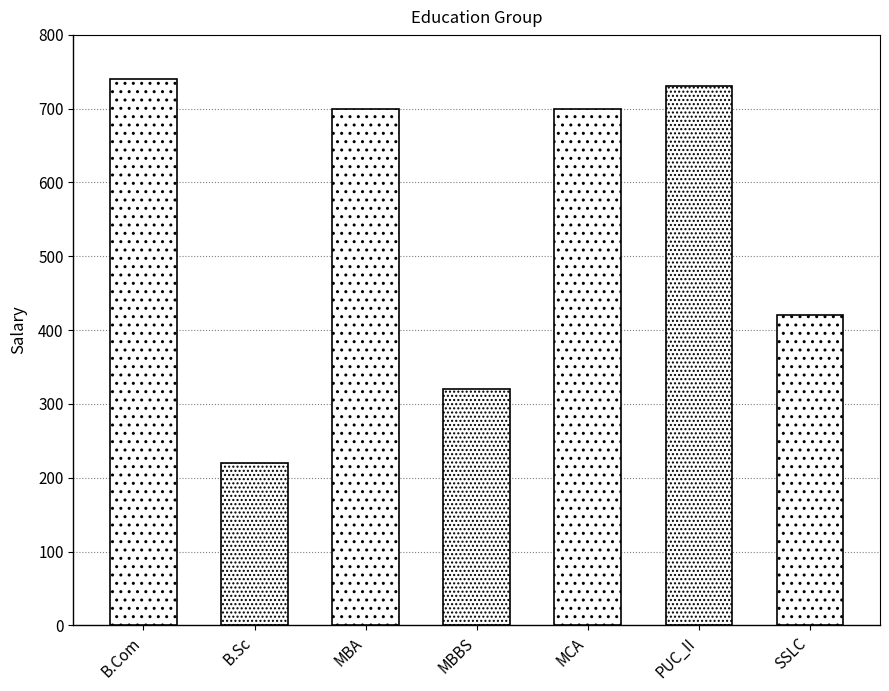

What is the greatest value displayed?

740